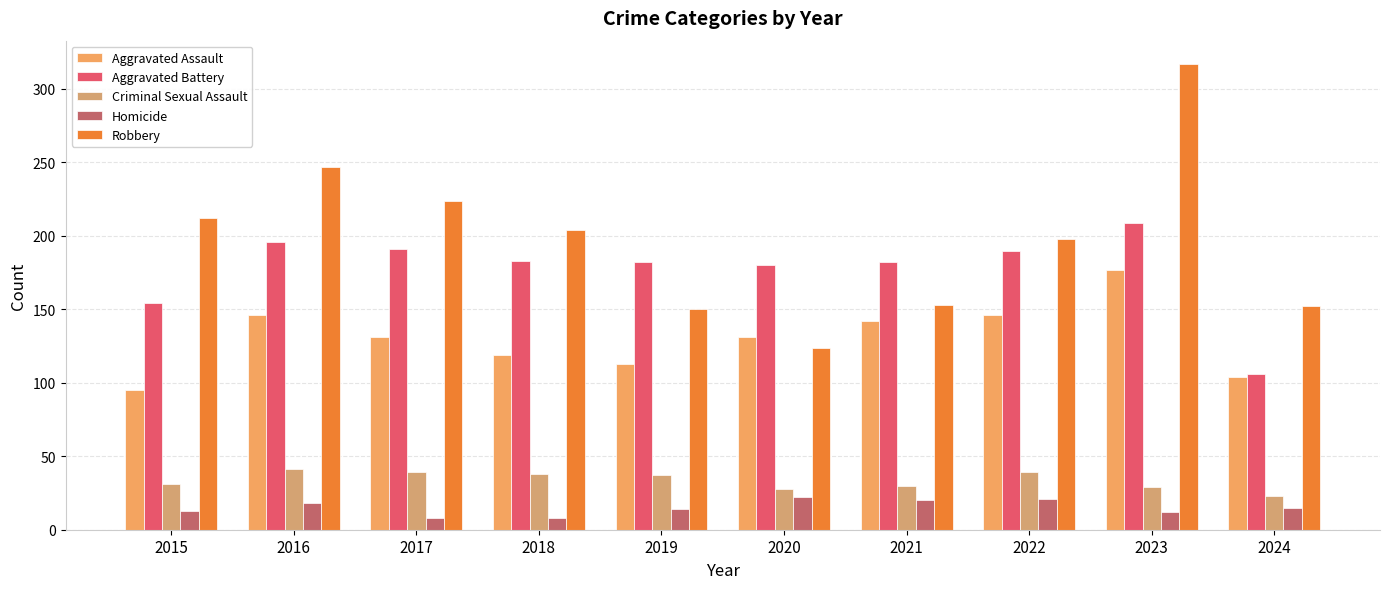

What is the total value across all series at 2023?

744